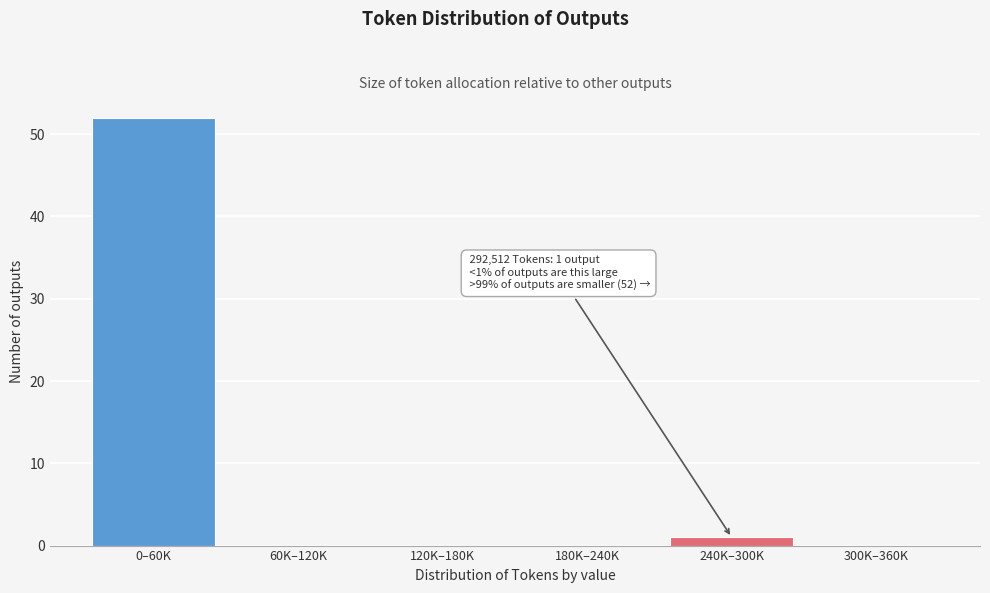

Reading right to left, transcribe all the data shown in this chart.

300K–360K=0	240K–300K=1	180K–240K=0	120K–180K=0	60K–120K=0	0–60K=52